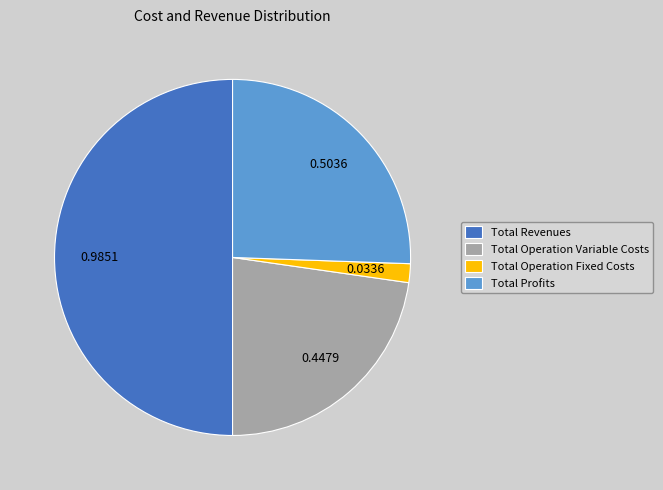

Rank the categories by value from highest to lowest.

Total Revenues, Total Profits, Total Operation Variable Costs, Total Operation Fixed Costs